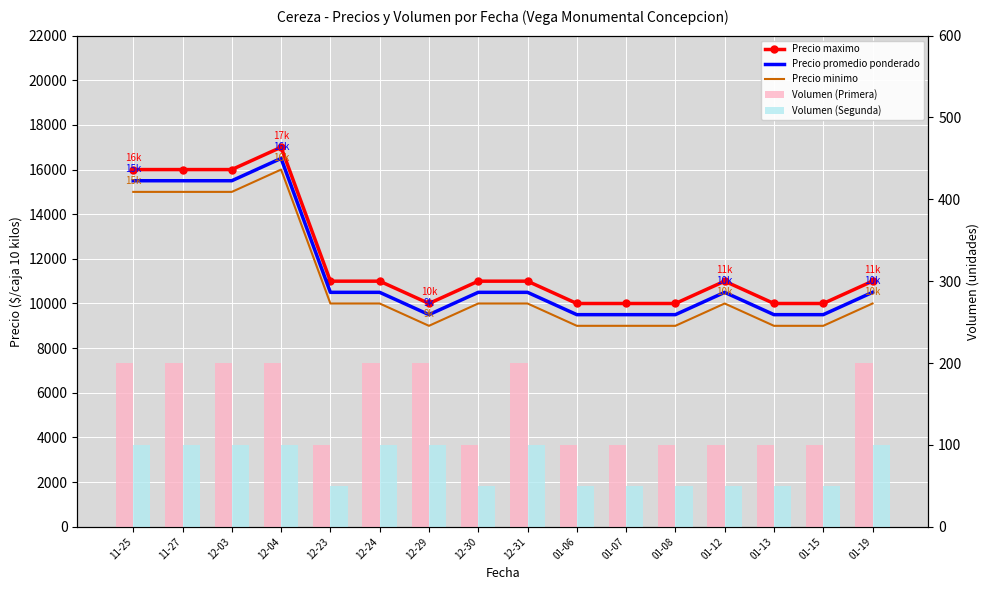

How many groups of bars are there?

16